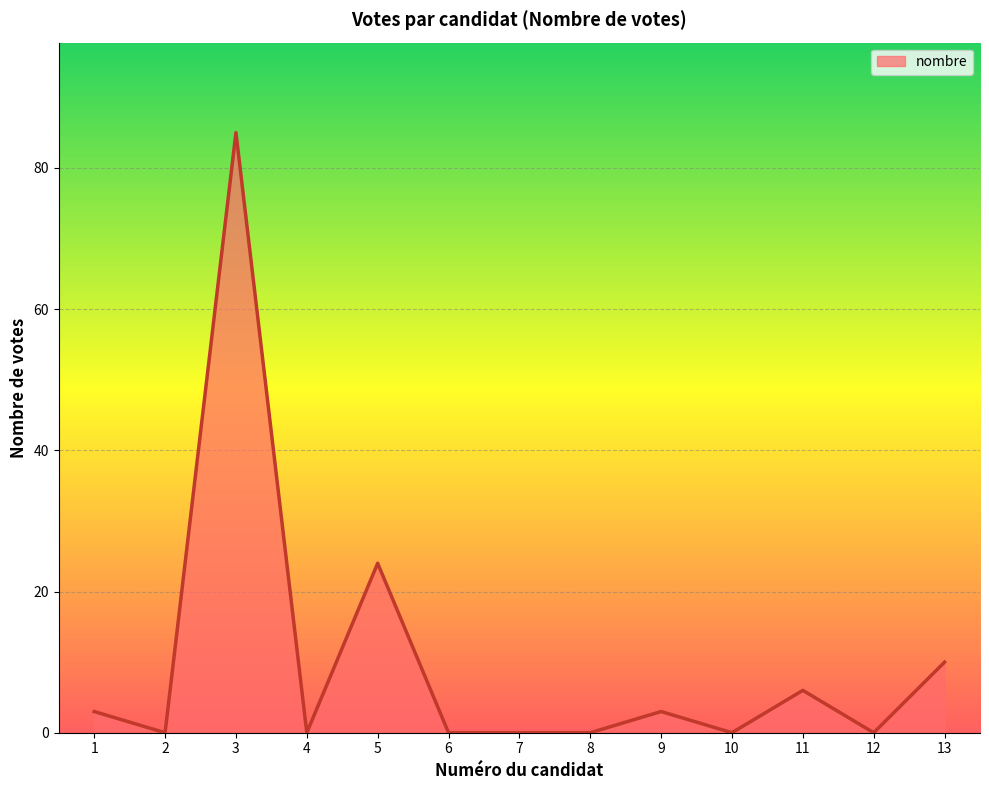

What is the change in value from 1 to 4?

-3